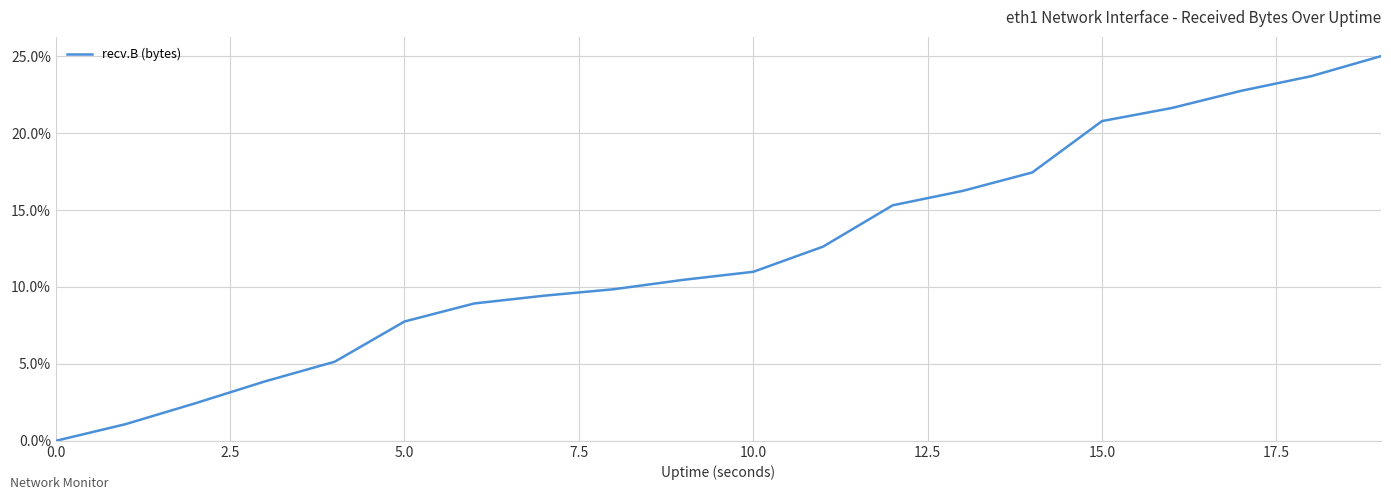

What is the difference between the maximum and minimum values?

25.0